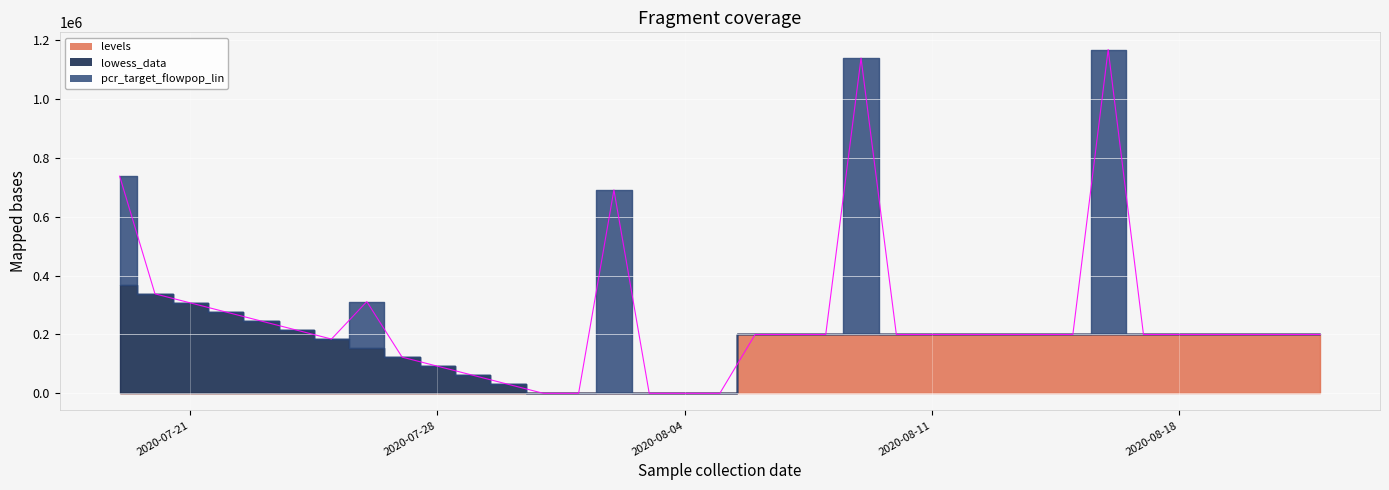

How many series are shown in this chart?

3